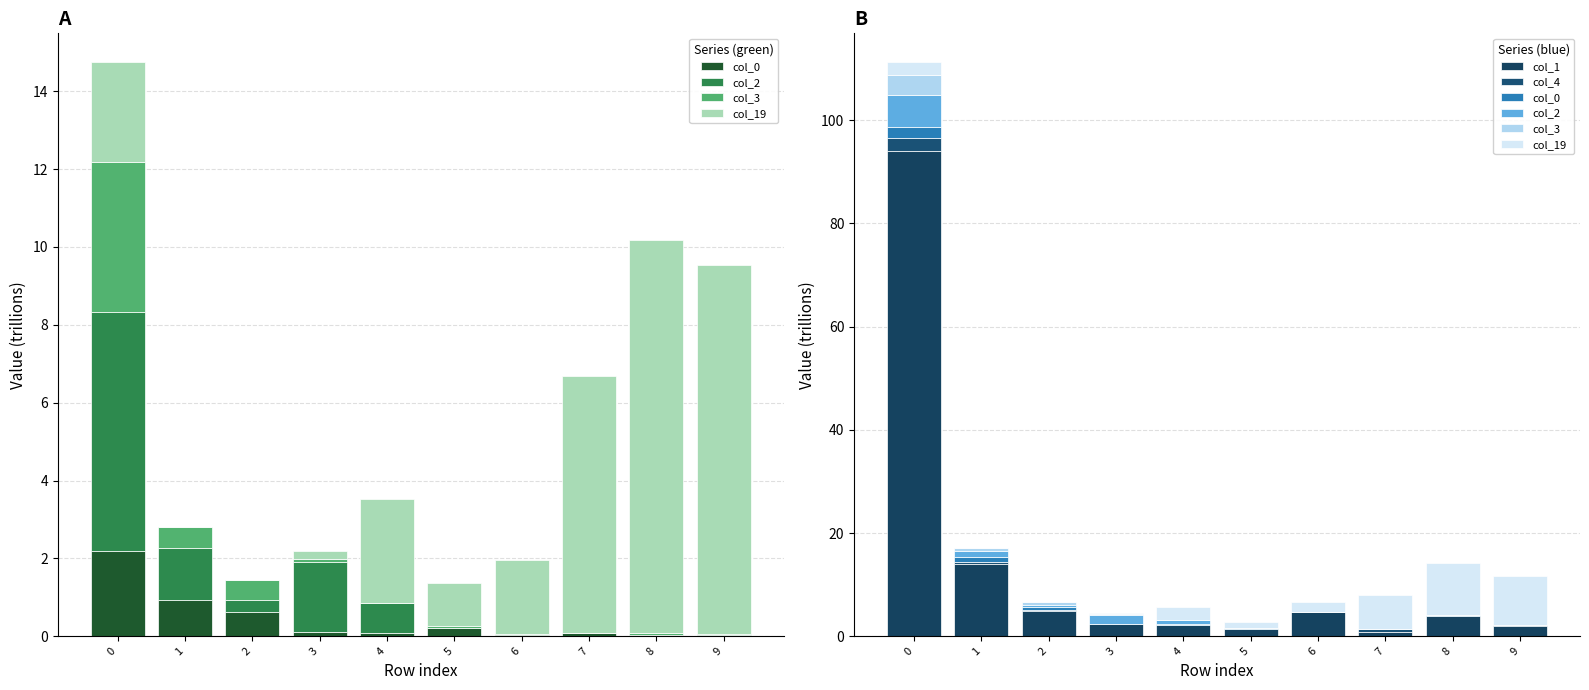

Read the col_1 value at 8.

4.0